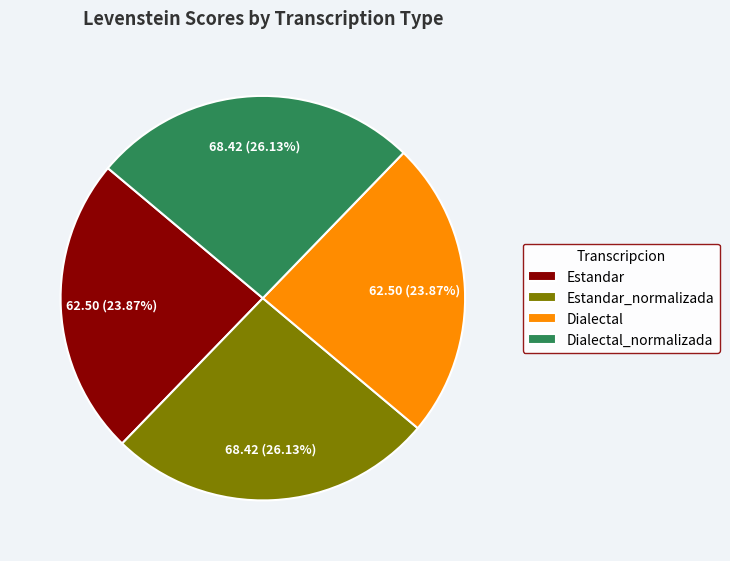

What is the ratio of the value at Estandar_normalizada to the value at Dialectal_normalizada?

1.0